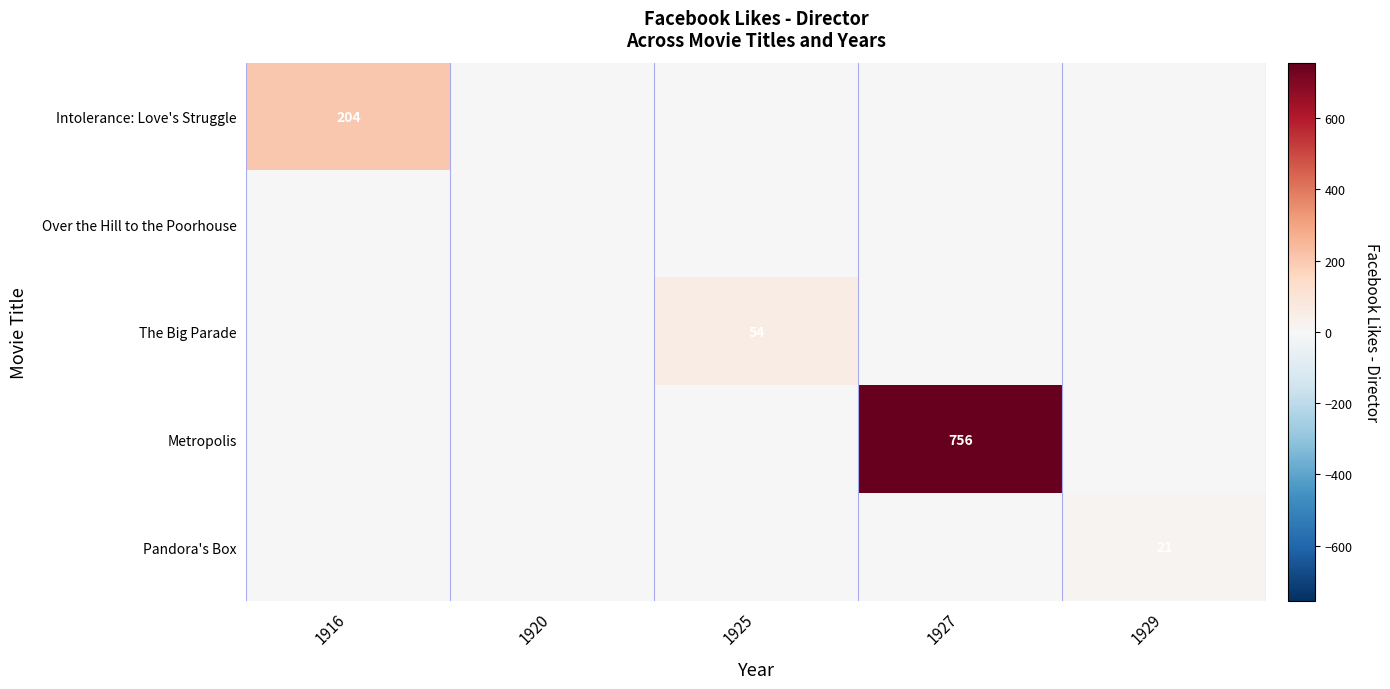

True or false: Intolerance: Love's Struggle has a value of 204 at 1916.

True